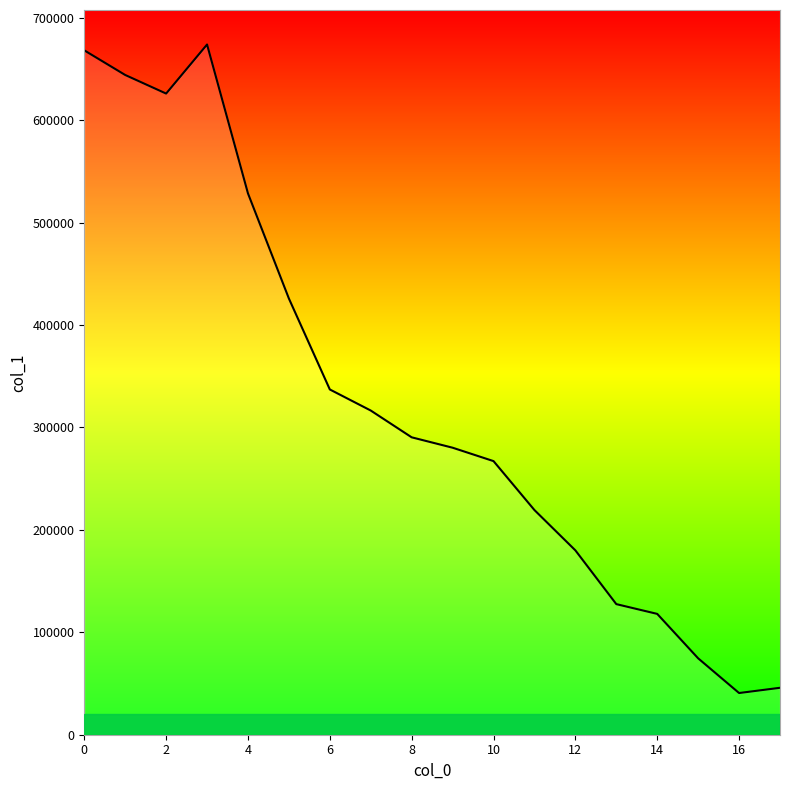

What is the smallest value displayed?

40712